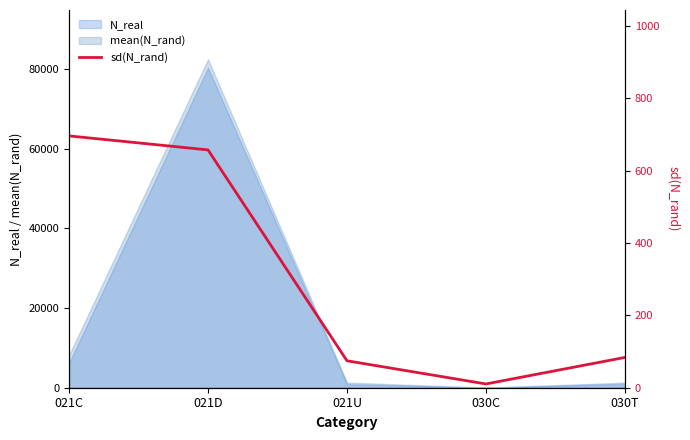

What is the sum of all values?

1522.4